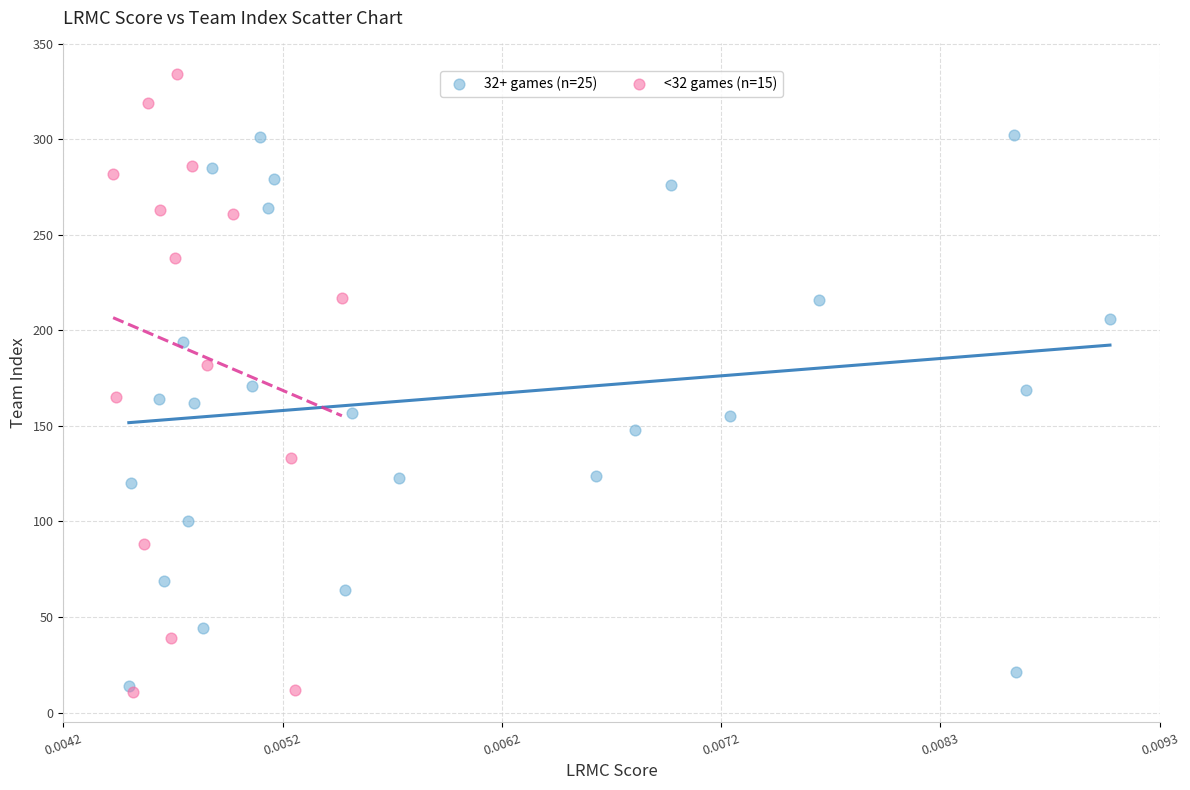

Which series reaches the maximum Y coordinate?

<32 games (n=15)